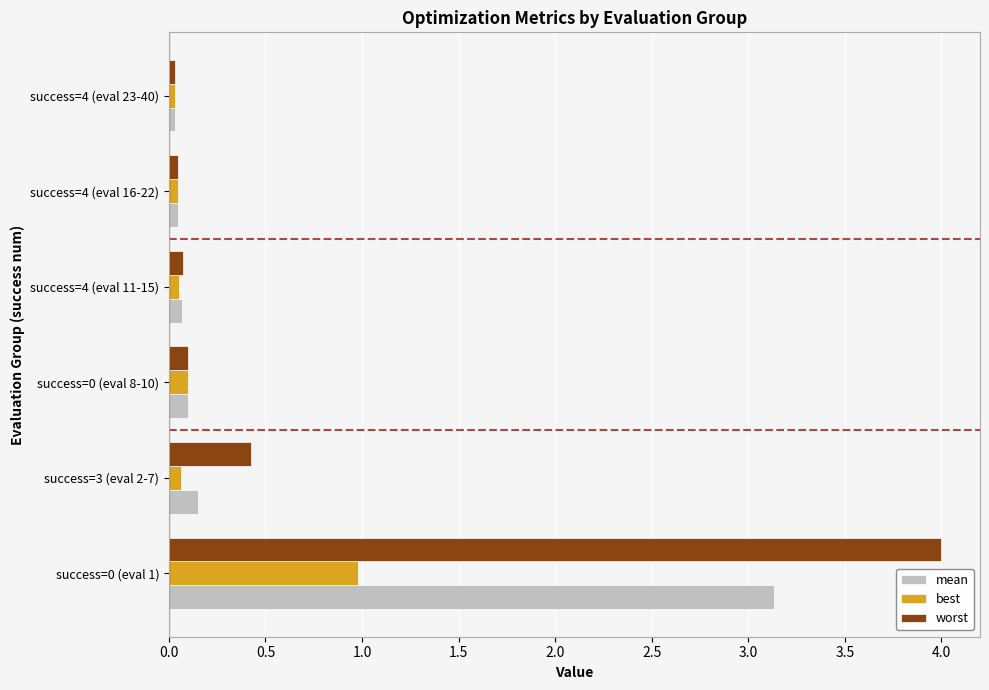

List the series in order of their overall mean, lowest first.

best, mean, worst